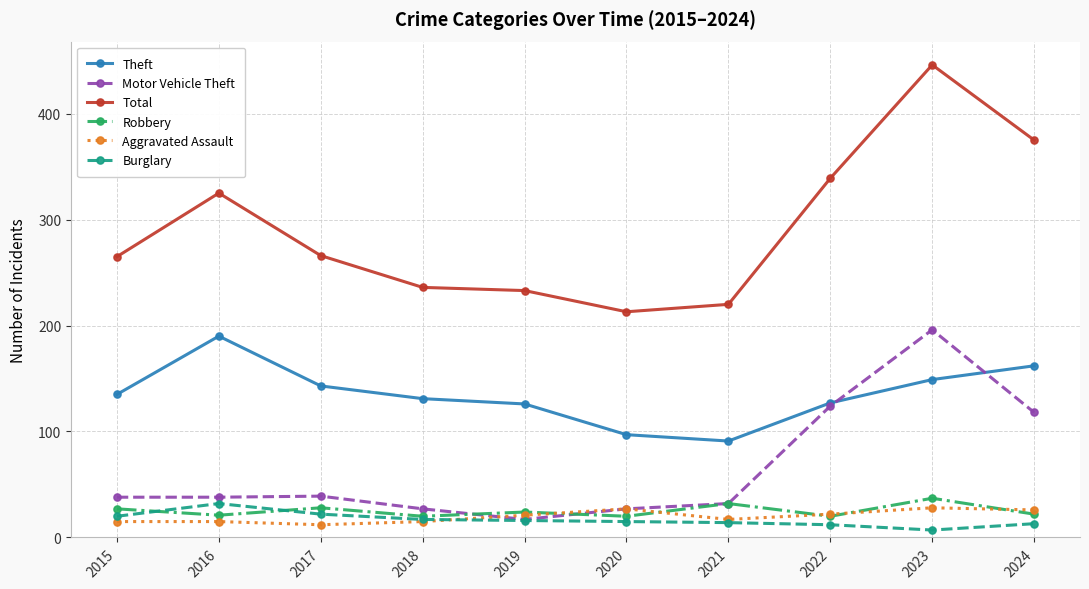

Which series has the largest total across all categories?

Total